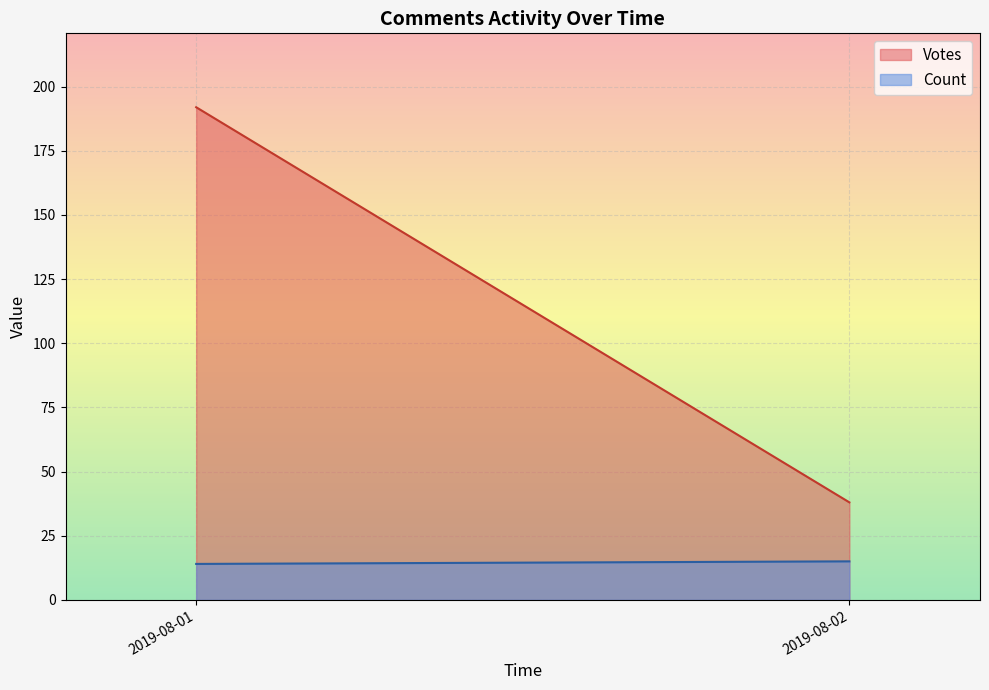

At how many categories does at least one series exceed 67?

1